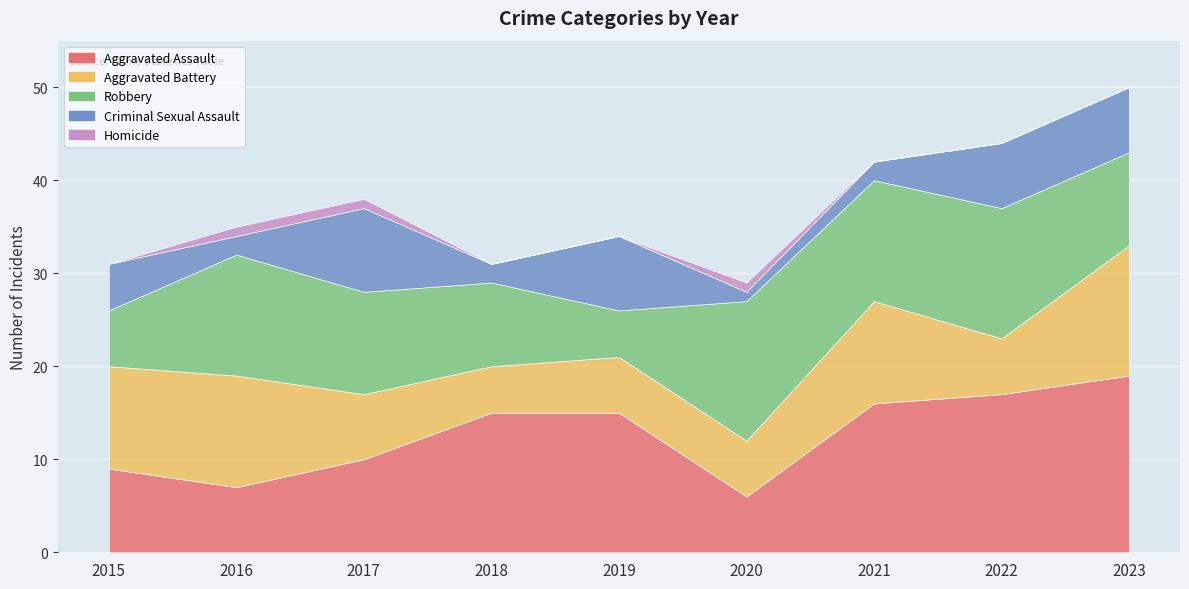

Which series has the widest spread of values?

Aggravated Assault